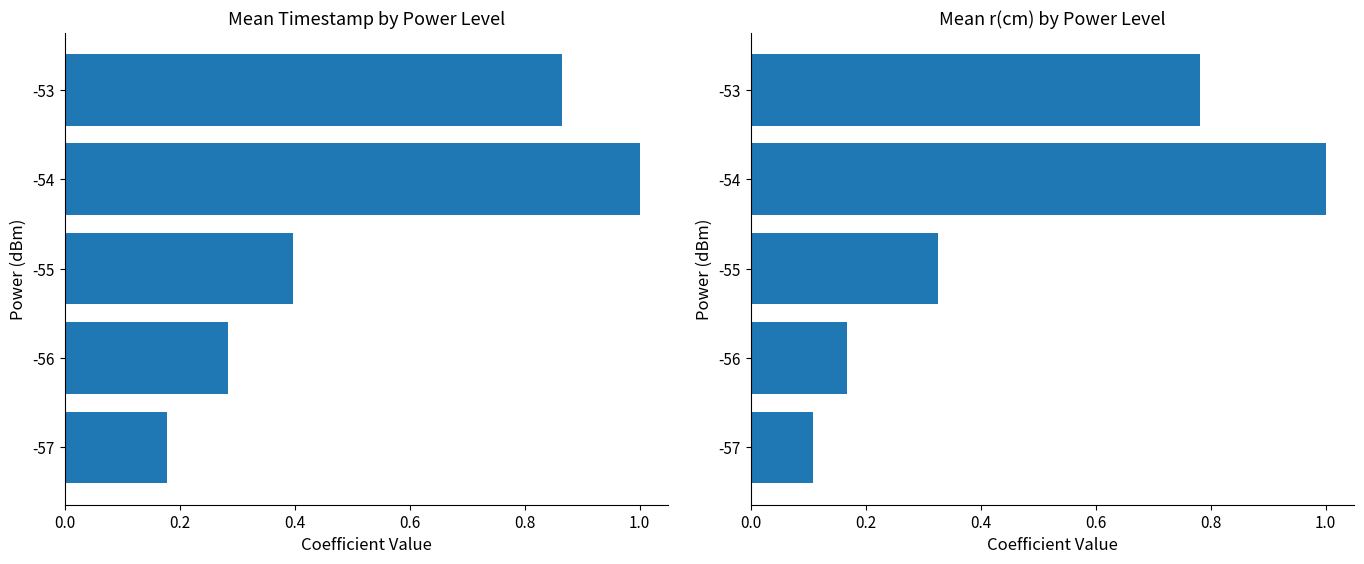

What are all the series names shown in the legend?

mean_timestamp, mean_r